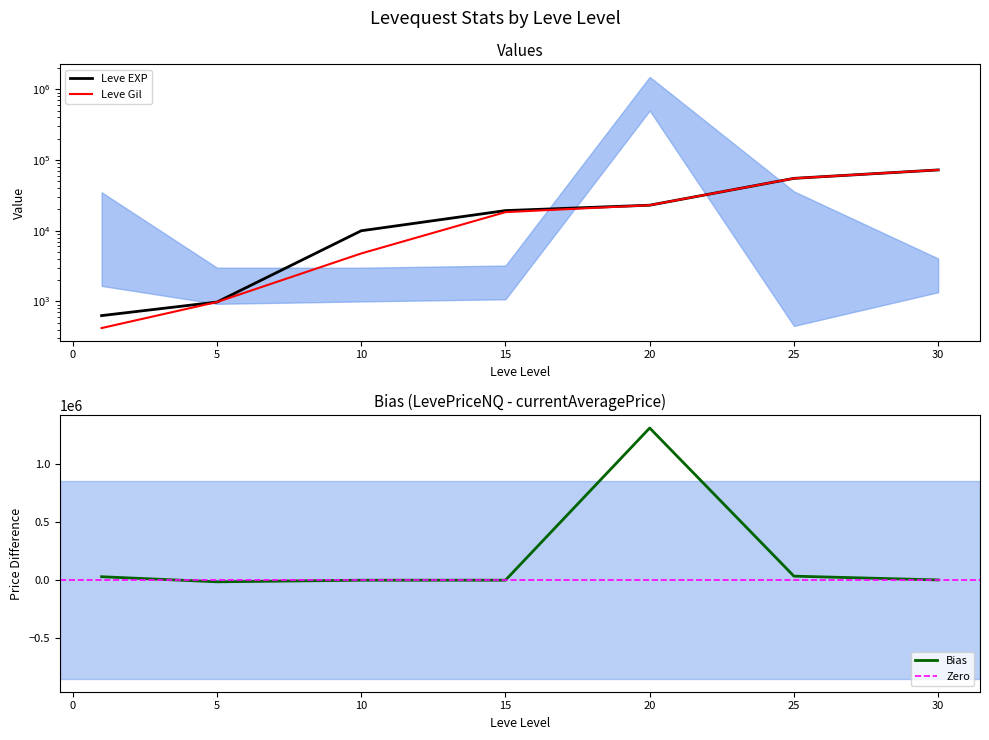

What is the value of the Leve Gil point at the 5th from the left?

22960.0